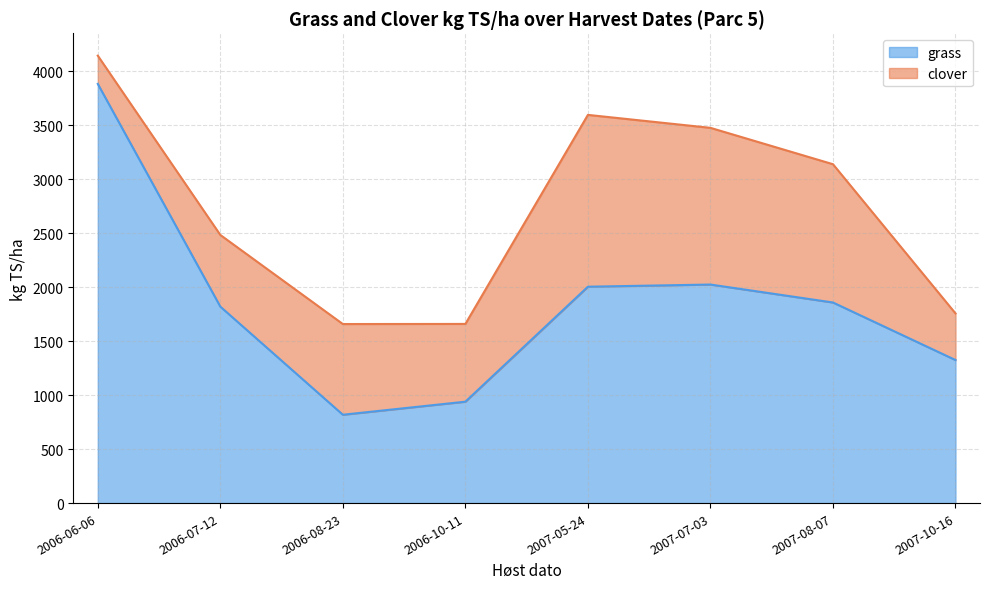

How many lines are shown in the chart?

2